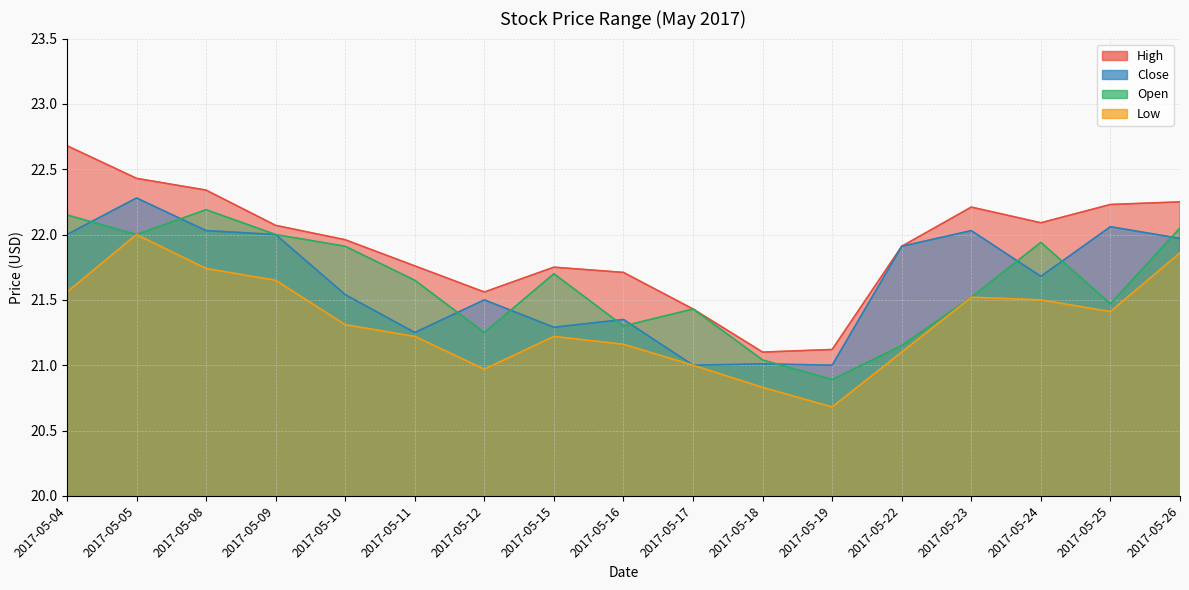

Rank the series by their maximum value, from highest to lowest.

High, Close, Open, Low